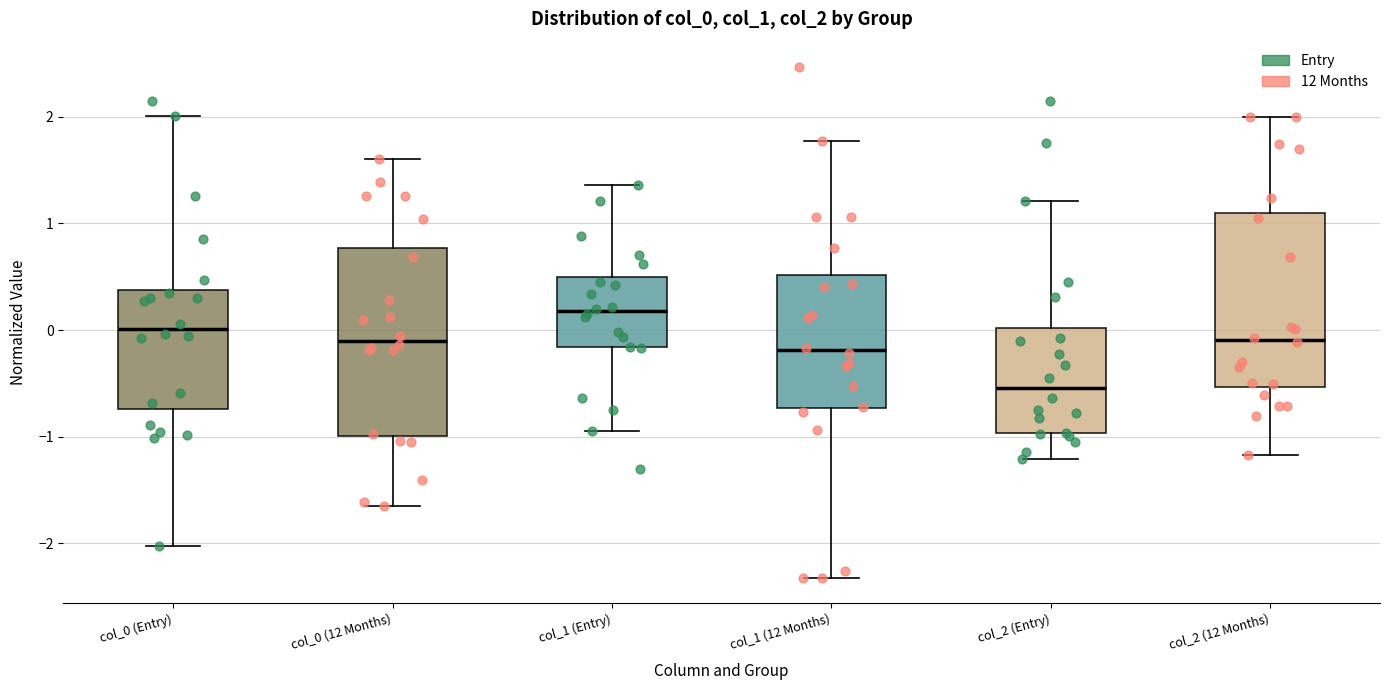

Which box's median line is the lowest?

col_2 (Entry)